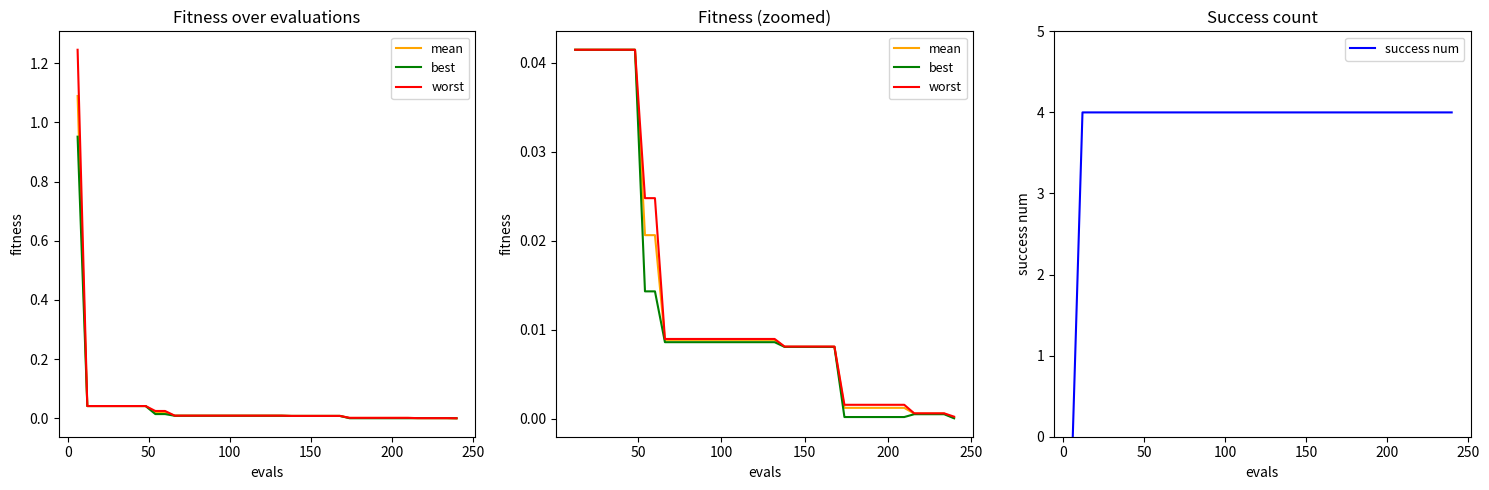

Reading left to right, list all the values displayed in this chart.

mean: 1.1	0.0	0.0	0.0	0.0	0.0	0.0	0.0	0.0	0.0	0.0	0.0	0.0	0.0	0.0	0.0	0.0	0.0	0.0	0.0	0.0	0.0	0.0	0.0	0.0	0.0	0.0	0.0	0.0	0.0	0.0	0.0	0.0	0.0	0.0	0.0	0.0	0.0	0.0	0.0
best: 1.0	0.0	0.0	0.0	0.0	0.0	0.0	0.0	0.0	0.0	0.0	0.0	0.0	0.0	0.0	0.0	0.0	0.0	0.0	0.0	0.0	0.0	0.0	0.0	0.0	0.0	0.0	0.0	0.0	0.0	0.0	0.0	0.0	0.0	0.0	0.0	0.0	0.0	0.0	0.0
worst: 1.2	0.0	0.0	0.0	0.0	0.0	0.0	0.0	0.0	0.0	0.0	0.0	0.0	0.0	0.0	0.0	0.0	0.0	0.0	0.0	0.0	0.0	0.0	0.0	0.0	0.0	0.0	0.0	0.0	0.0	0.0	0.0	0.0	0.0	0.0	0.0	0.0	0.0	0.0	0.0
success num: 0.0	4.0	4.0	4.0	4.0	4.0	4.0	4.0	4.0	4.0	4.0	4.0	4.0	4.0	4.0	4.0	4.0	4.0	4.0	4.0	4.0	4.0	4.0	4.0	4.0	4.0	4.0	4.0	4.0	4.0	4.0	4.0	4.0	4.0	4.0	4.0	4.0	4.0	4.0	4.0